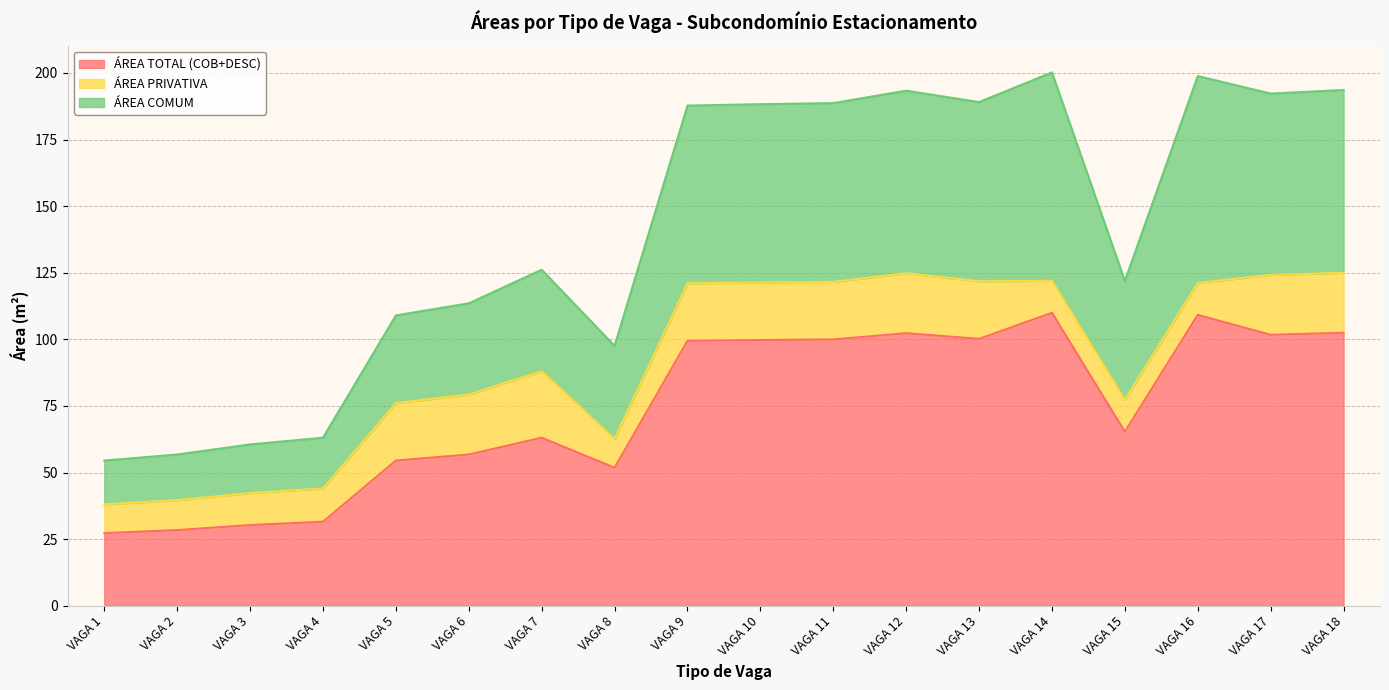

How many data points in ÁREA TOTAL (COB+DESC) are above 99?

9